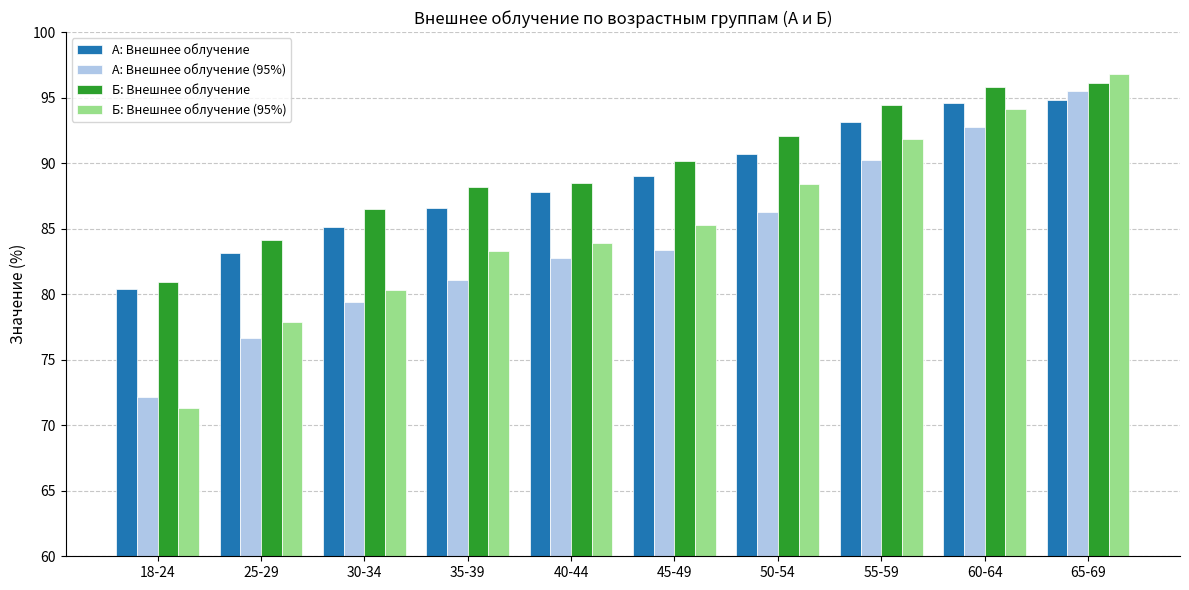

What is the label of the 1st bar from the right?

65-69